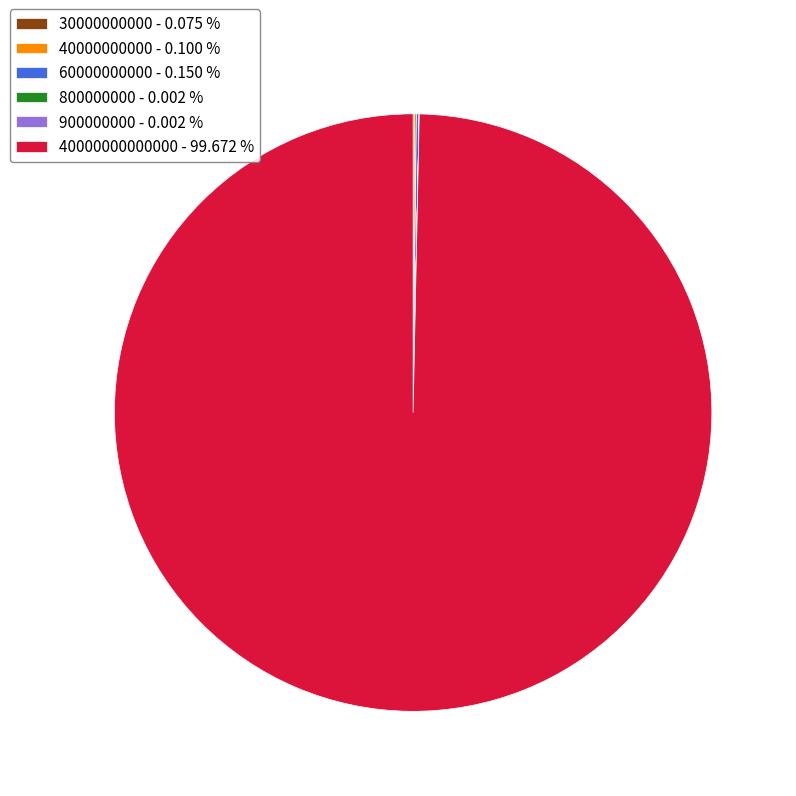

Which slice represents more than half of the pie?

40000000000000 - 99.672 %